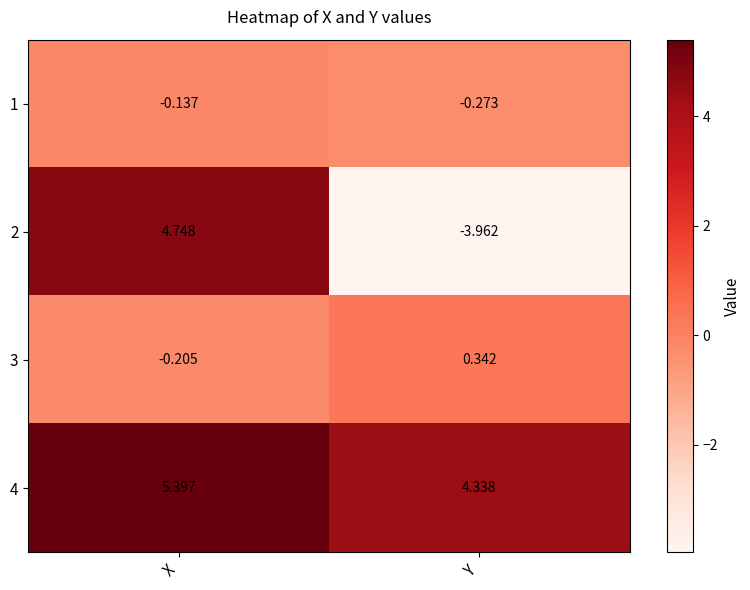

Is the value of 4 at X greater than the value of 2 at X?

Yes